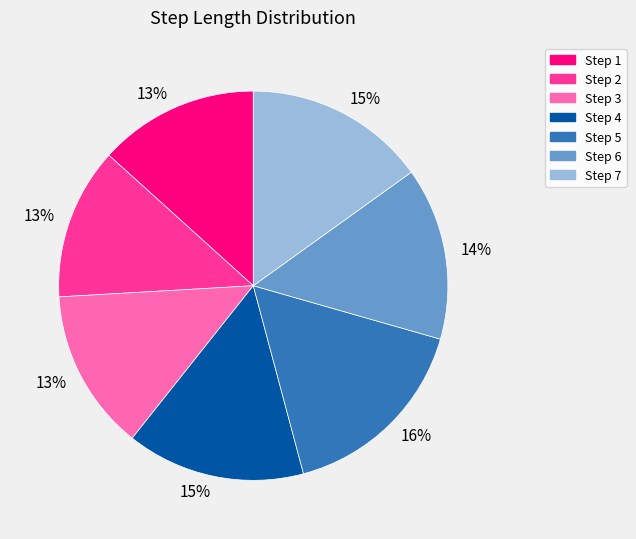

To the nearest percent, what is the average slice percentage?

14%